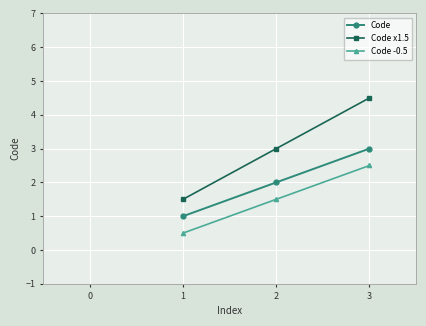

What is the highest value of the Code series?

3.0